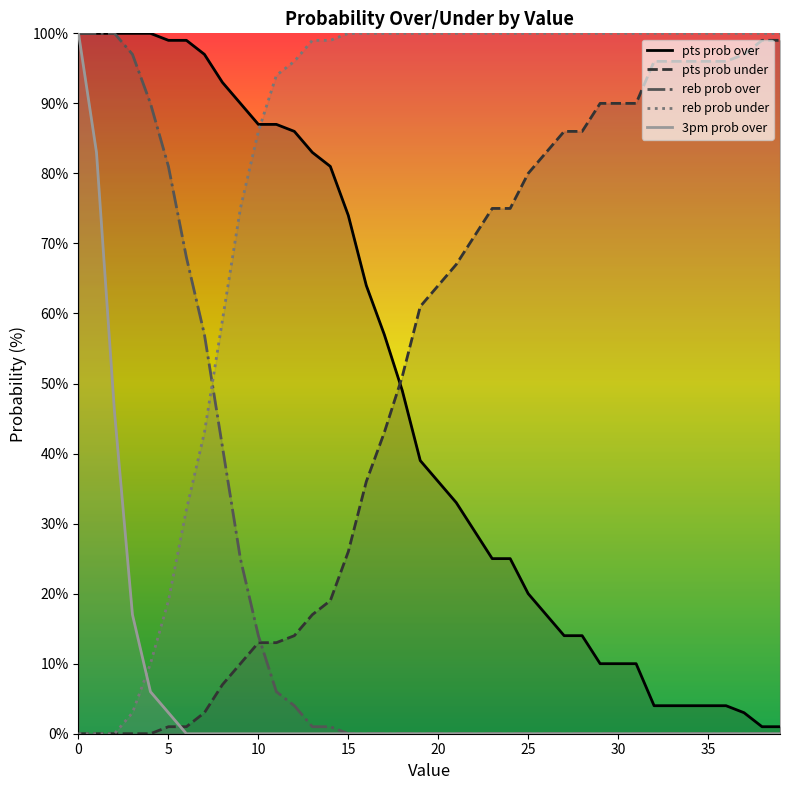

Between 12 and 26, which series saw the biggest shift?

pts prob over